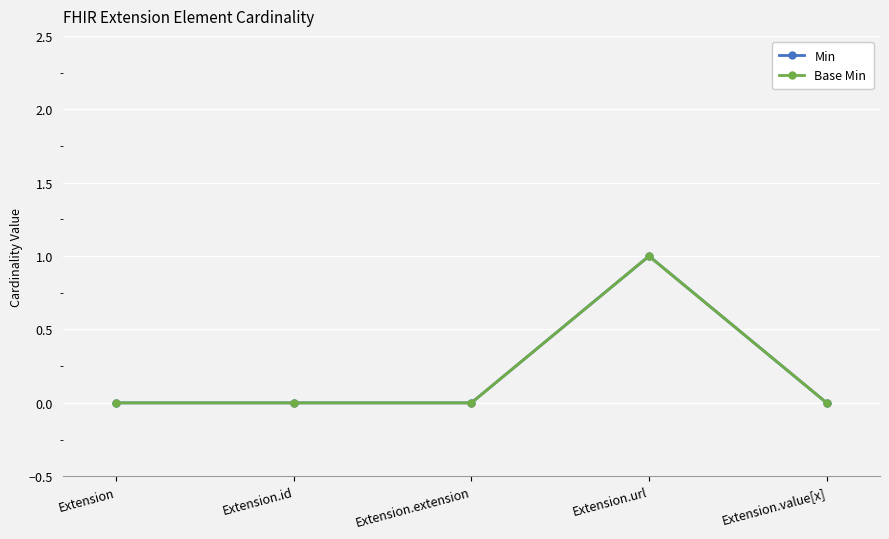

In Min, how many points are higher than both neighbors (excluding endpoints)?

1